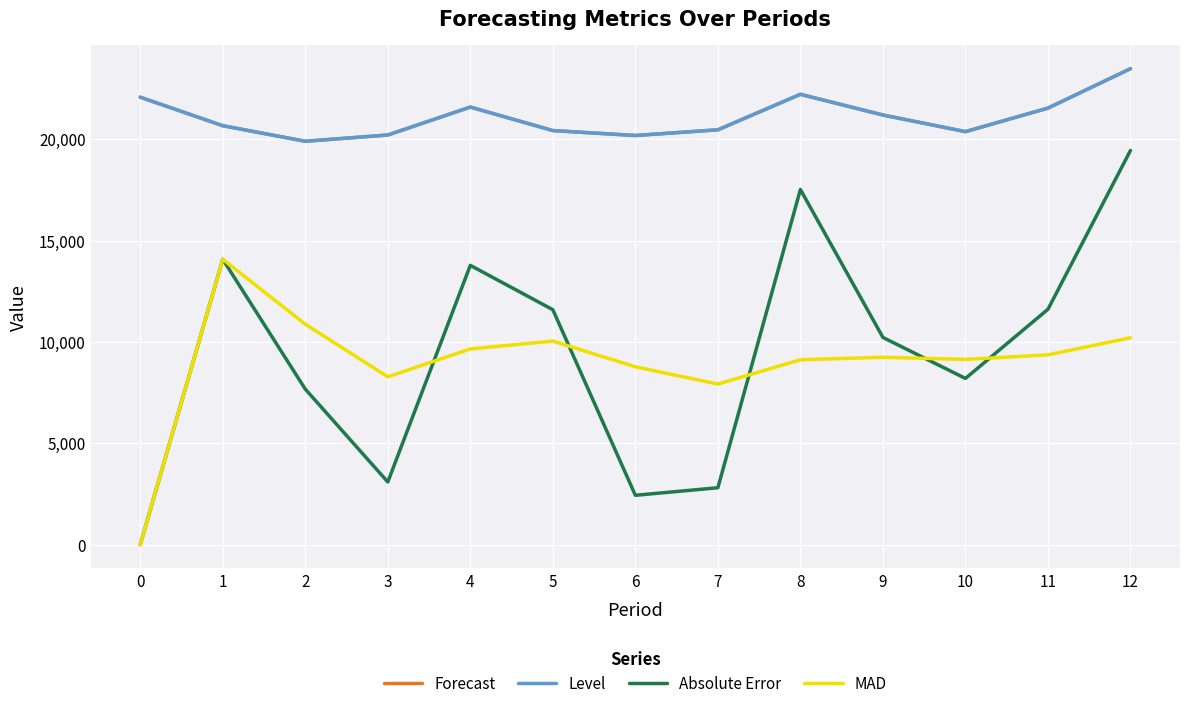

Does the chart have visible grid lines?

Yes